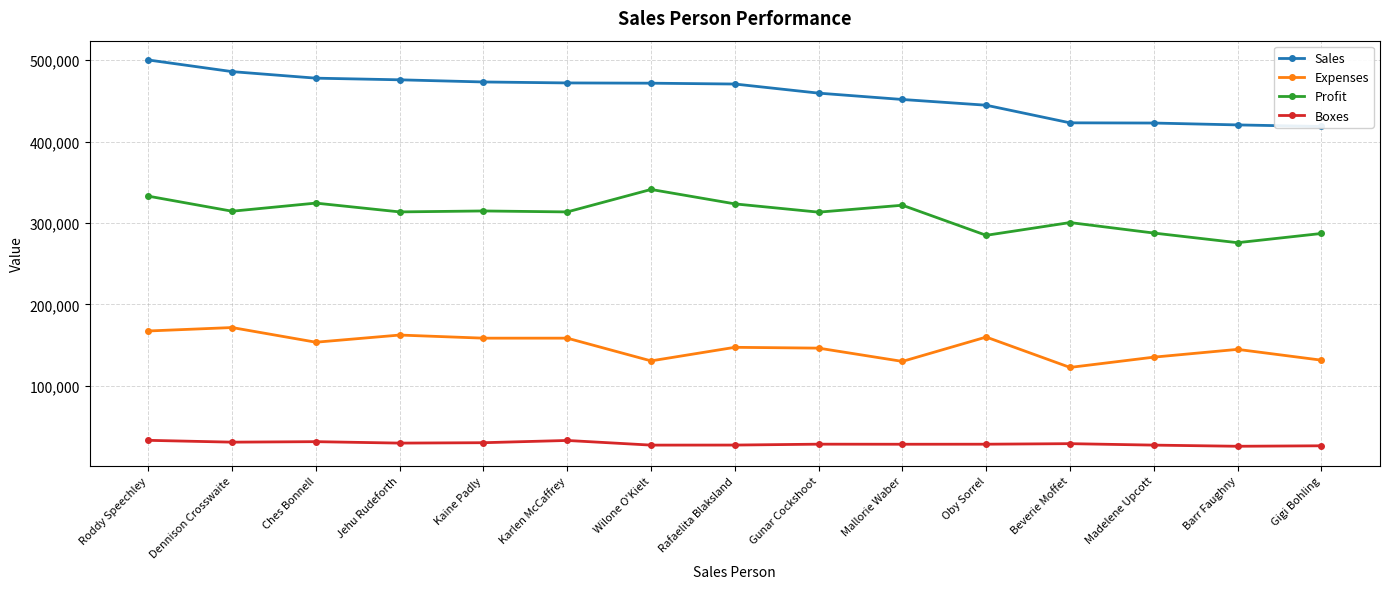

True or false: Profit has a value of 314361.6 at Dennison Crosswaite.

True